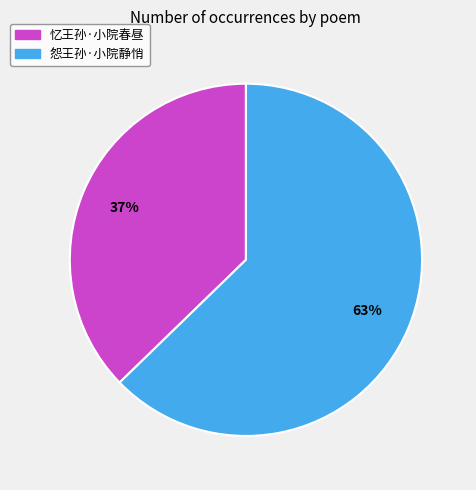

To the nearest percent, what is the average slice percentage?

50%